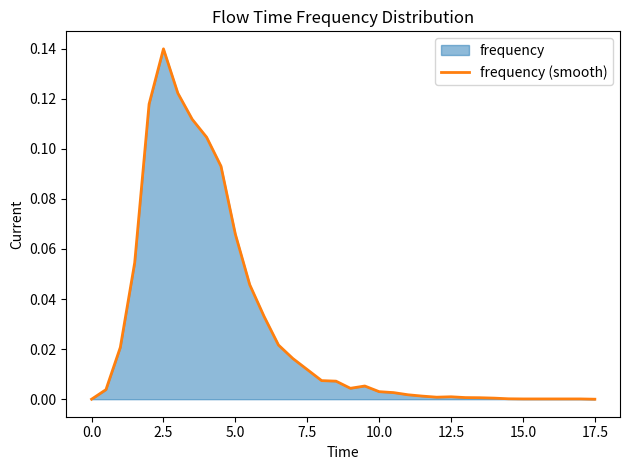

Between 0.0 and 7.5, which is larger?

7.5